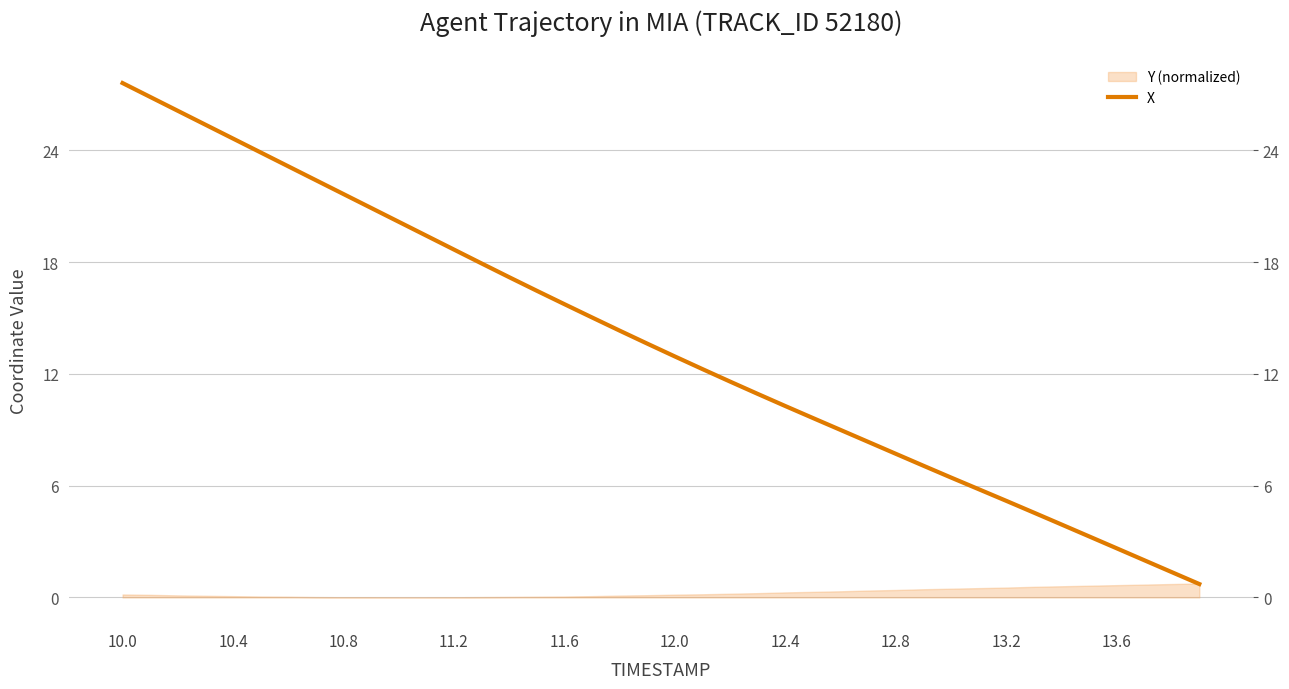

The value at 17 is 5.5. True or false?

False